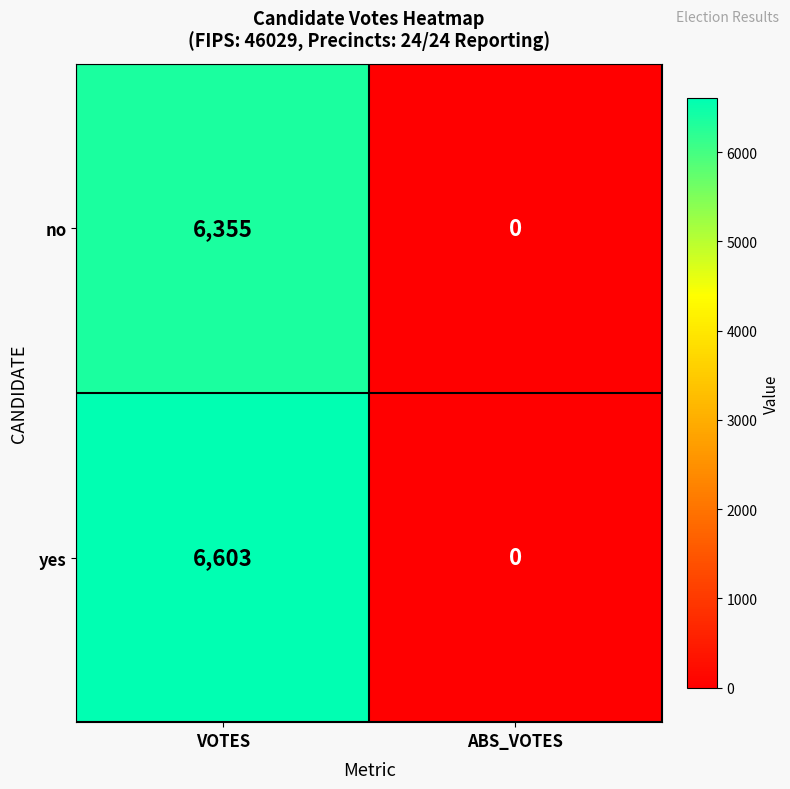

Rank the series by their average value, from highest to lowest.

yes, no